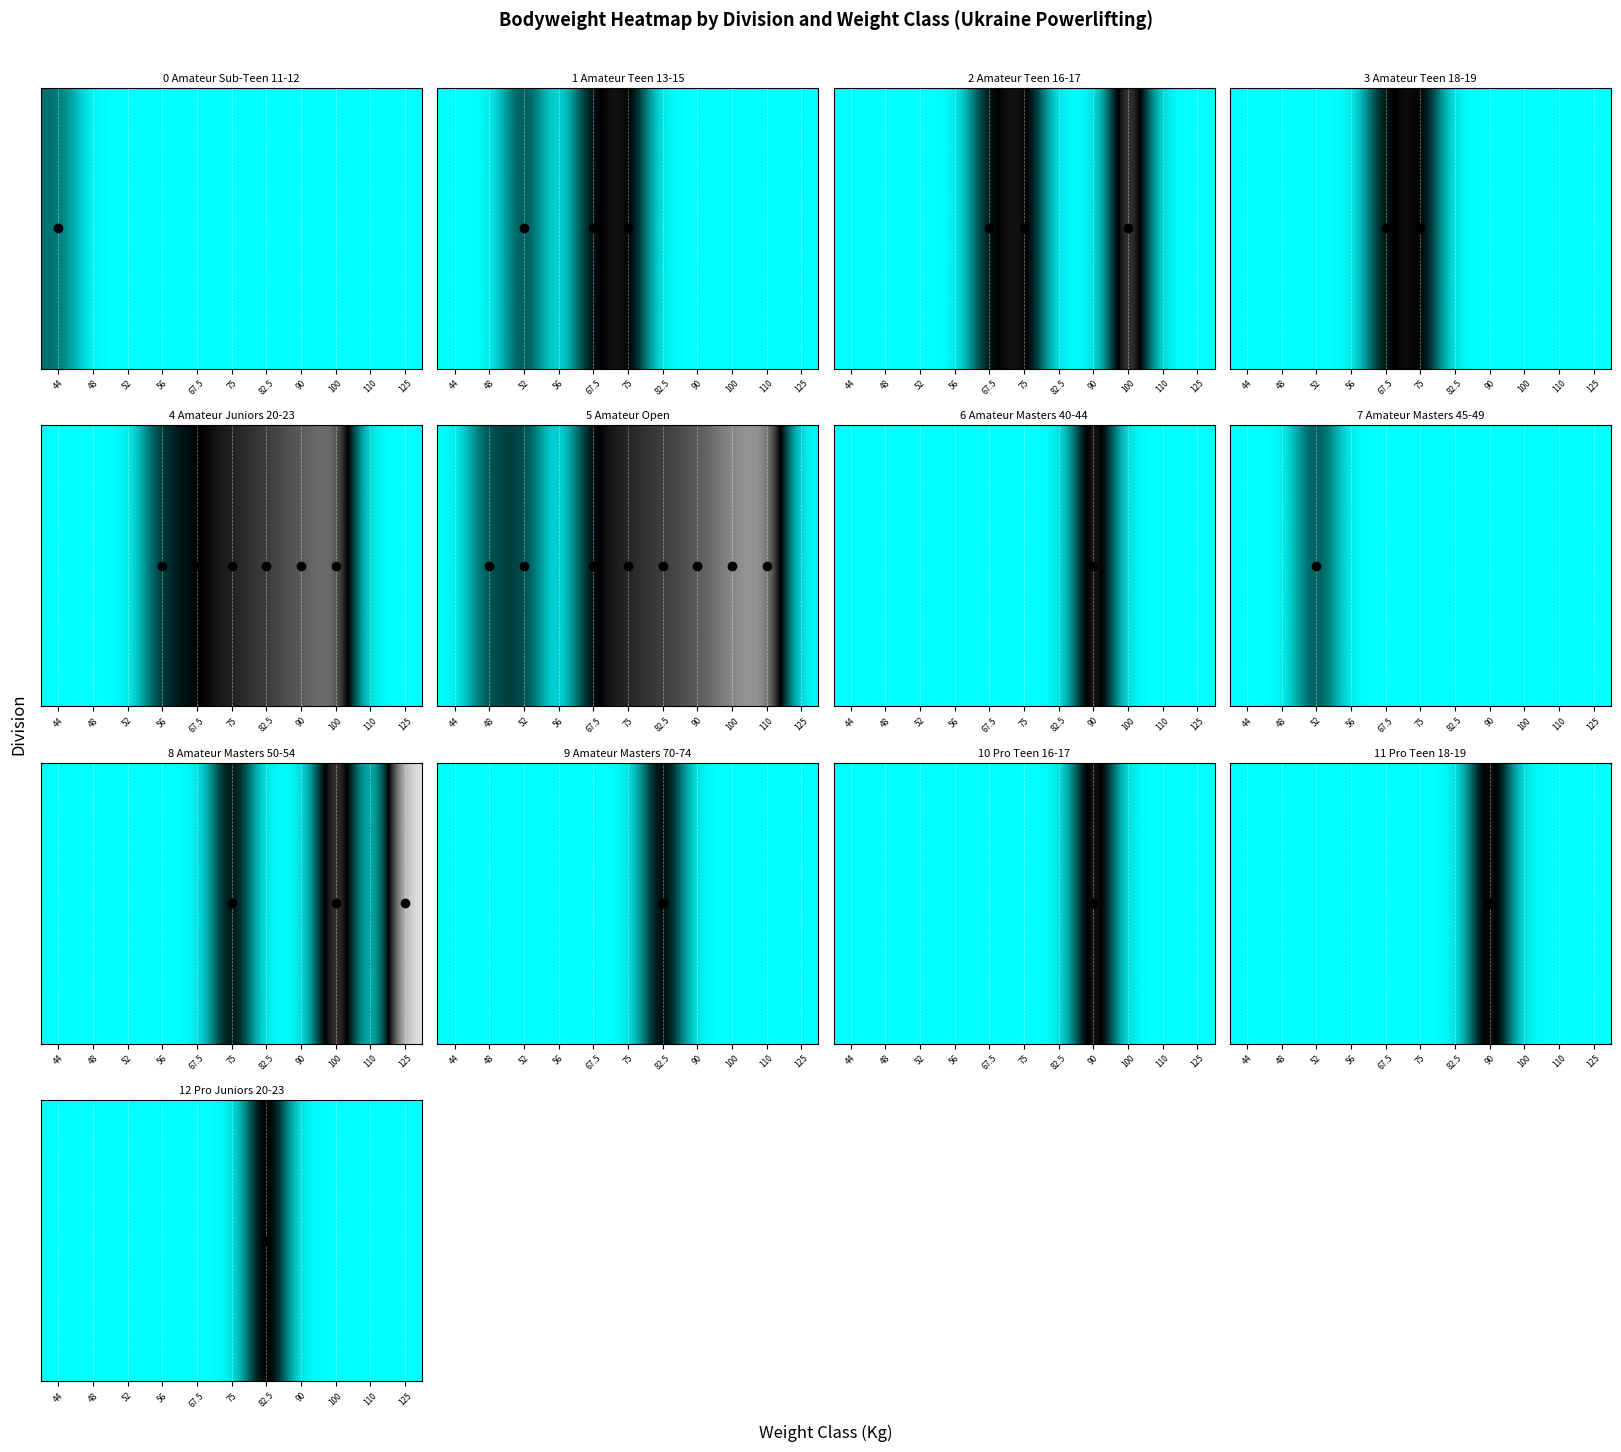

Which category has the highest value across all series?

82.5